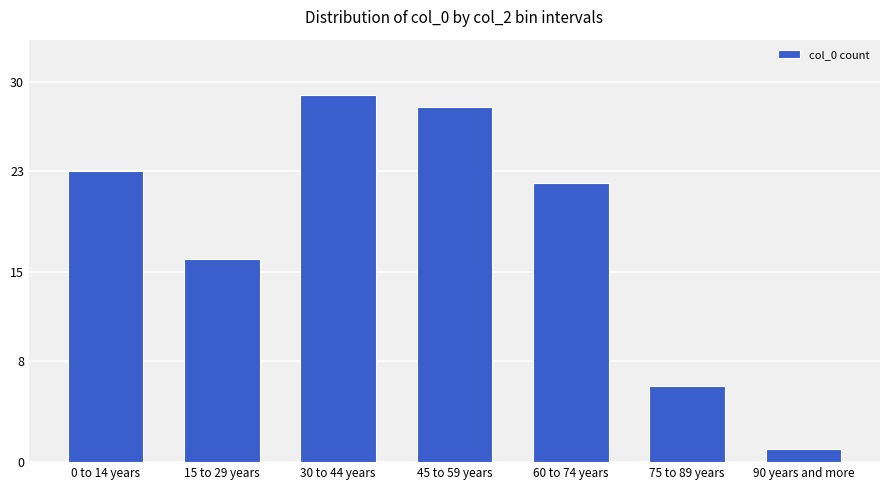

Rank the categories by value from lowest to highest.

90 years and more, 75 to 89 years, 15 to 29 years, 60 to 74 years, 0 to 14 years, 45 to 59 years, 30 to 44 years